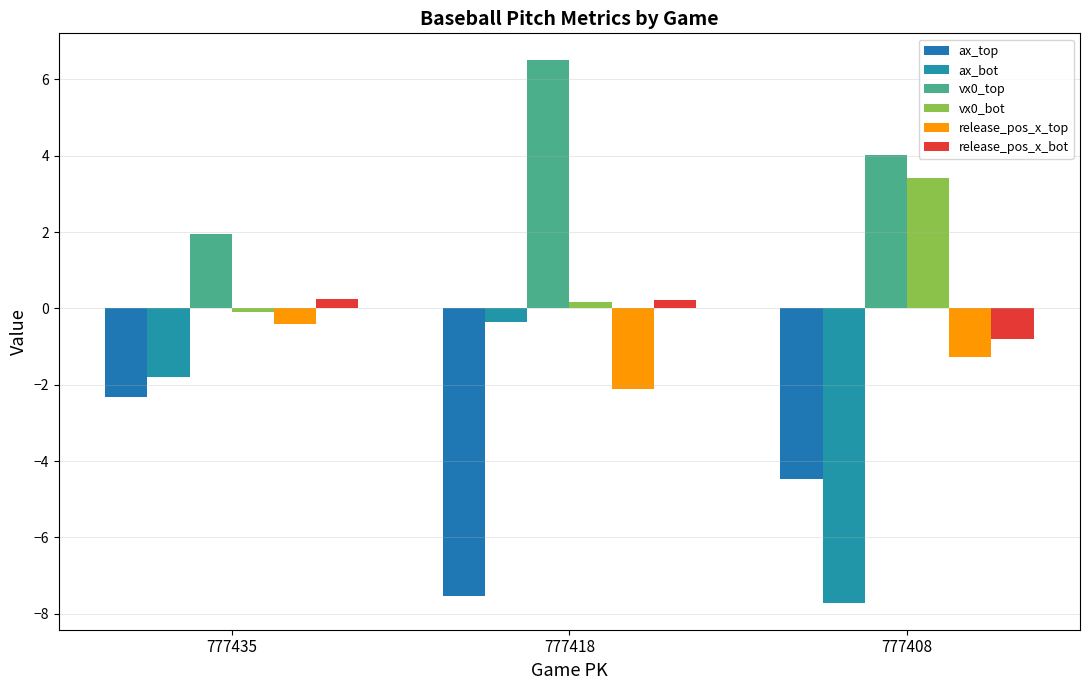

What is the average value of the vx0_top series?

4.1